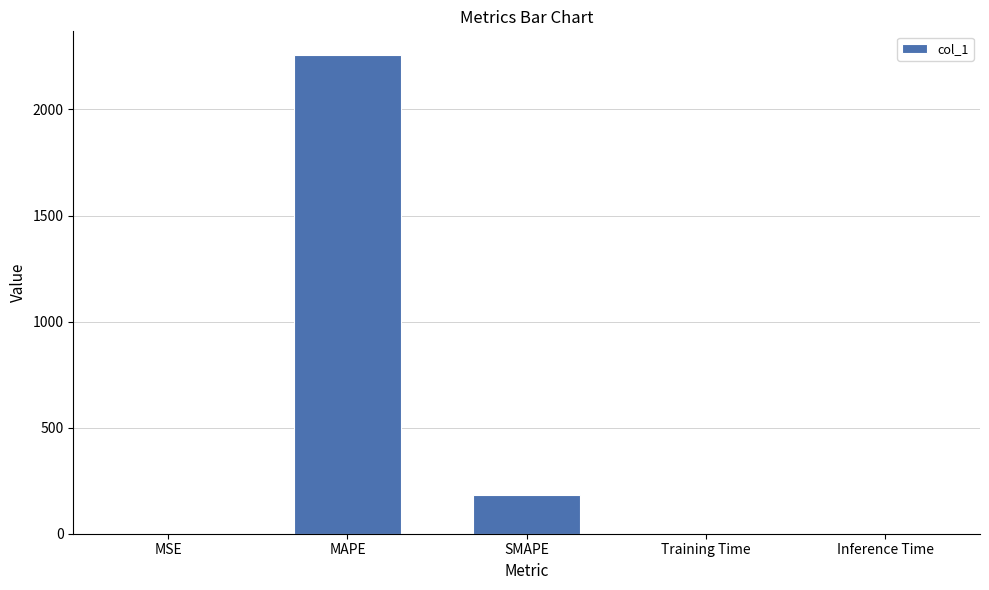

At which category does the chart reach its peak across all series?

MAPE